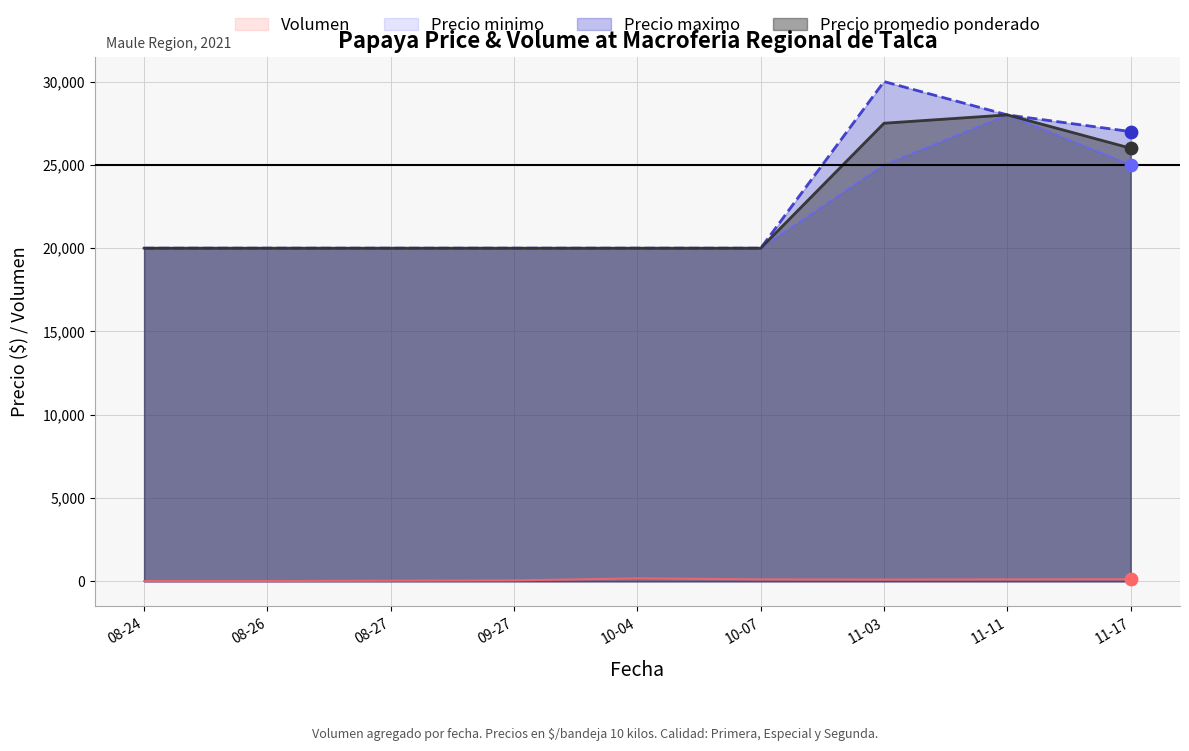

Which series reaches the maximum Y coordinate?

Precio maximo